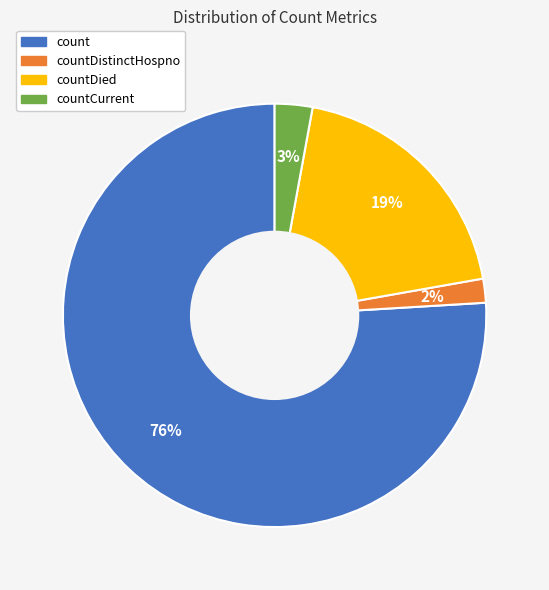

Does any single category account for the majority?

Yes